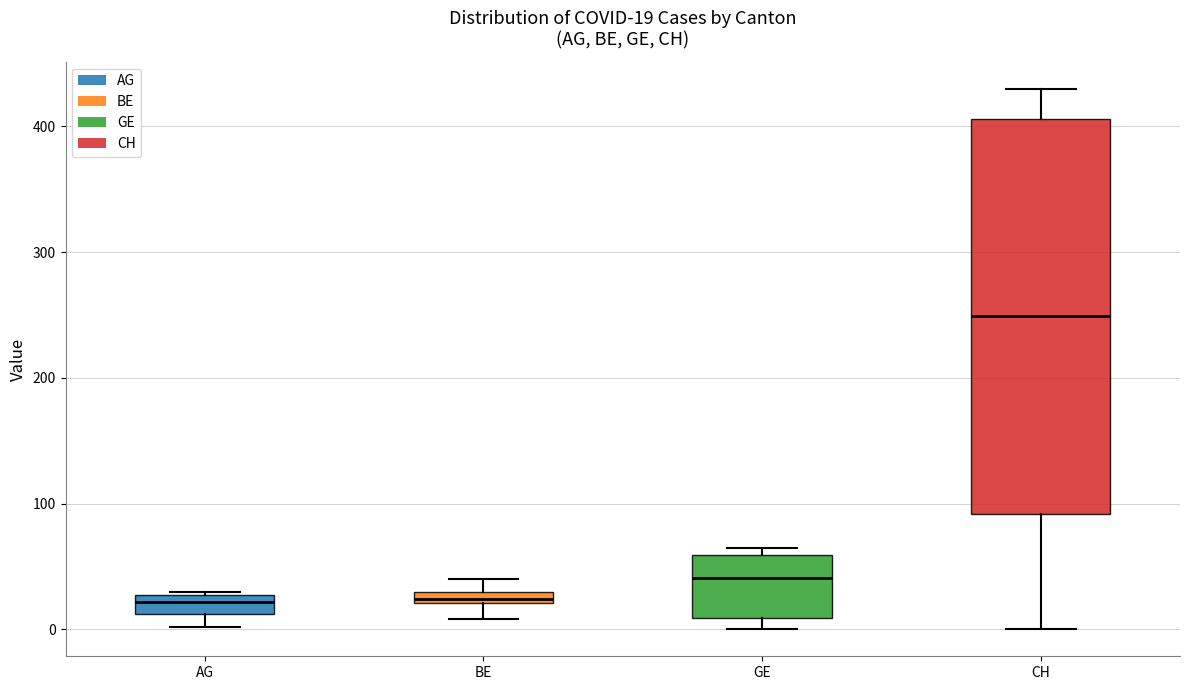

Comparing the boxes themselves (not the whiskers), which one is the tallest?

CH